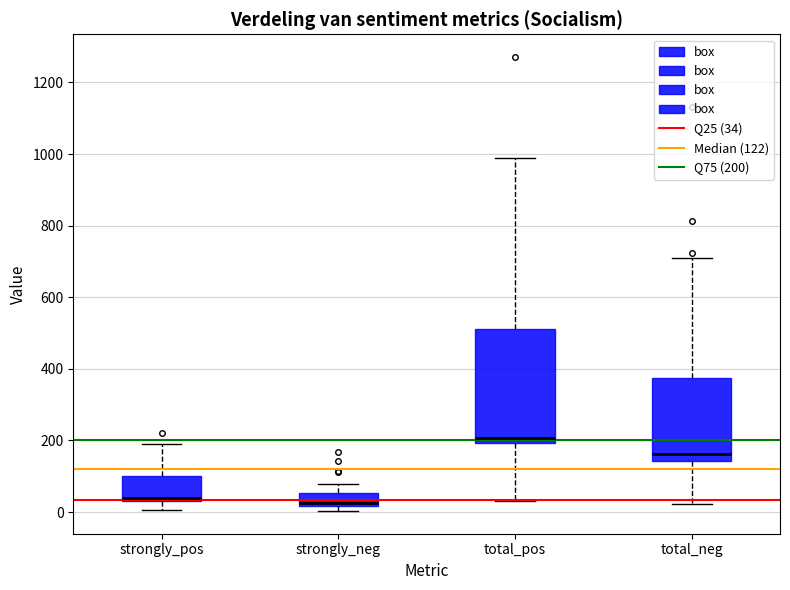

Which box's median line is the highest?

total_pos